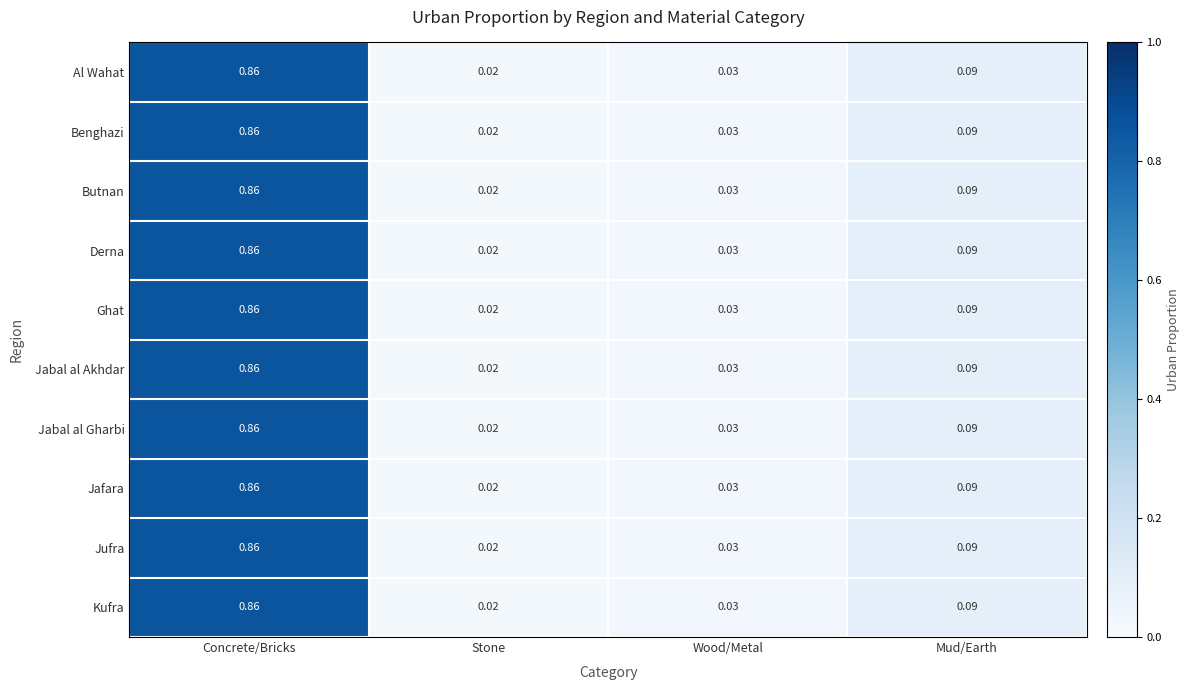

Is the value of Butnan at Concrete/Bricks greater than the value of Kufra at Wood/Metal?

Yes